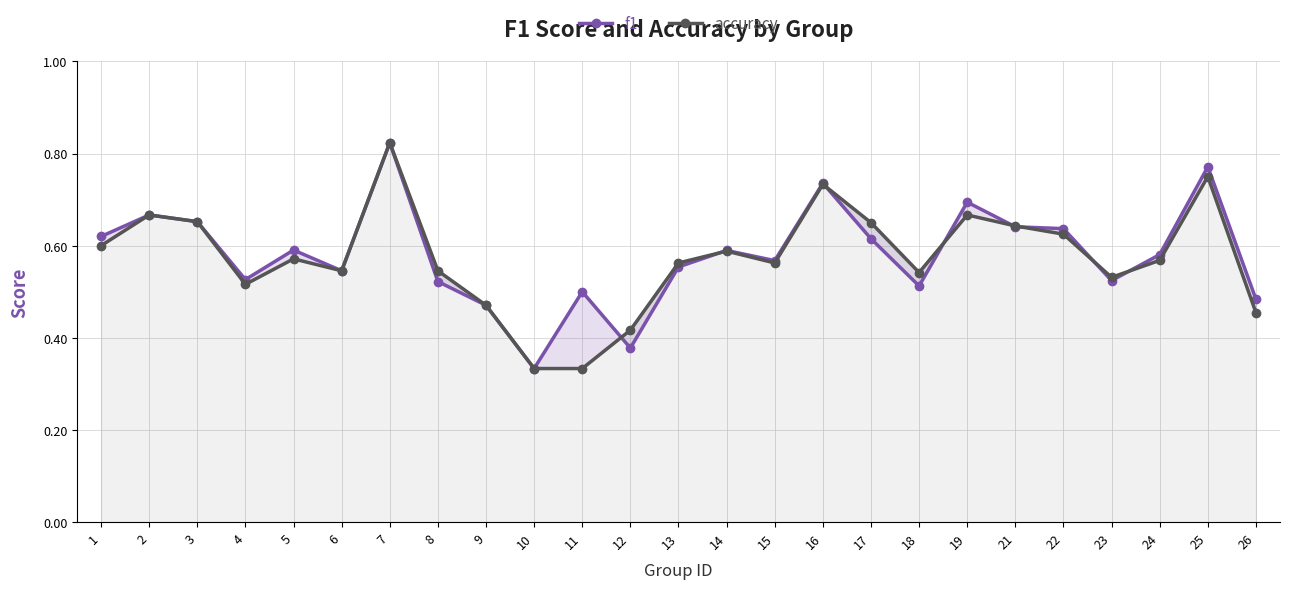

At which label does accuracy reach its minimum?

10